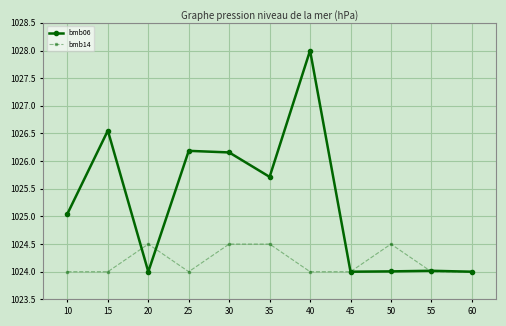

Reading left to right, list all the values displayed in this chart.

bmb06: 10=1025.0	15=1026.6	20=1024.0	25=1026.2	30=1026.2	35=1025.7	40=1028.0	45=1024.0	50=1024.0	55=1024.0	60=1024.0
bmb14: 10=1024.0	15=1024.0	20=1024.5	25=1024.0	30=1024.5	35=1024.5	40=1024.0	45=1024.0	50=1024.5	55=1024.0	60=1024.0